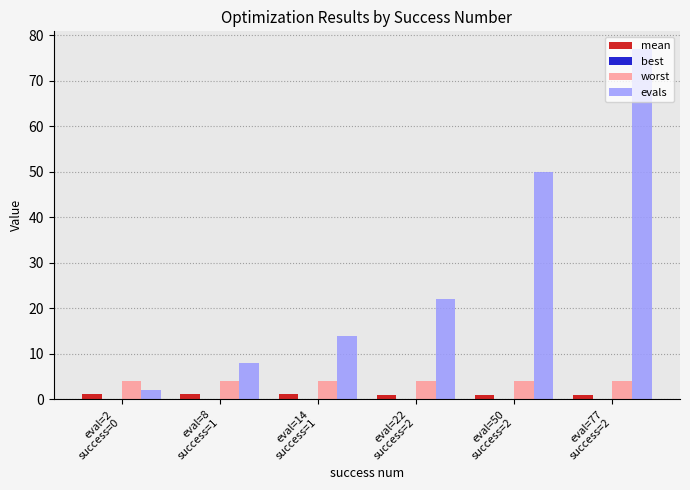

What is the maximum value shown in the chart?

77.0